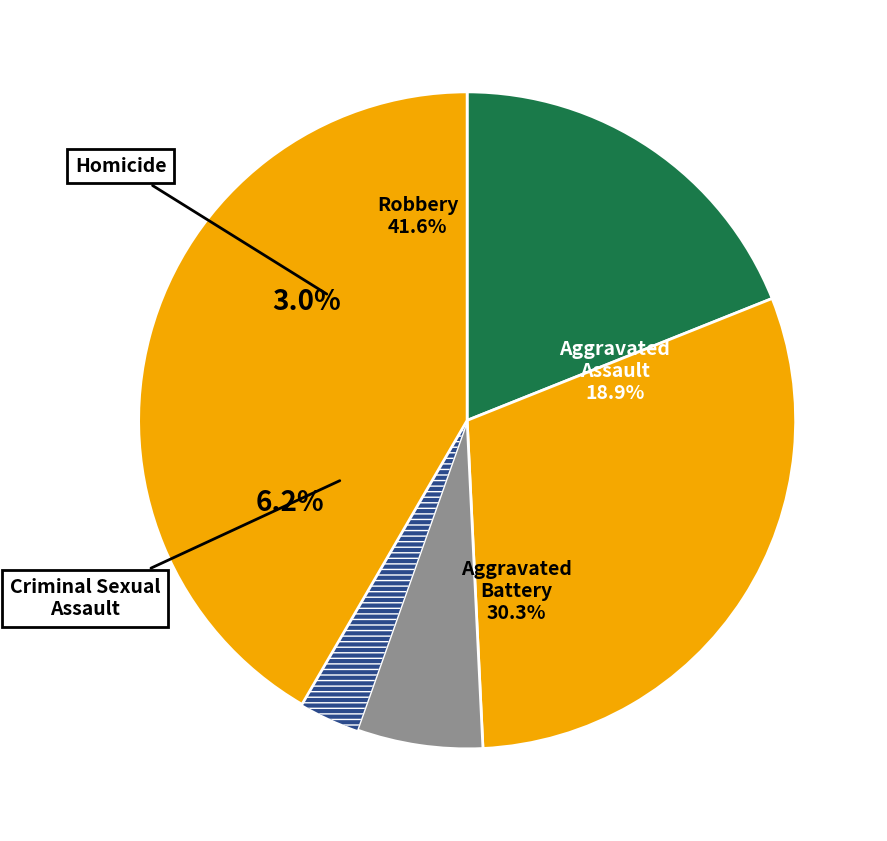

Does Aggravated Battery represent more than half of the total?

No